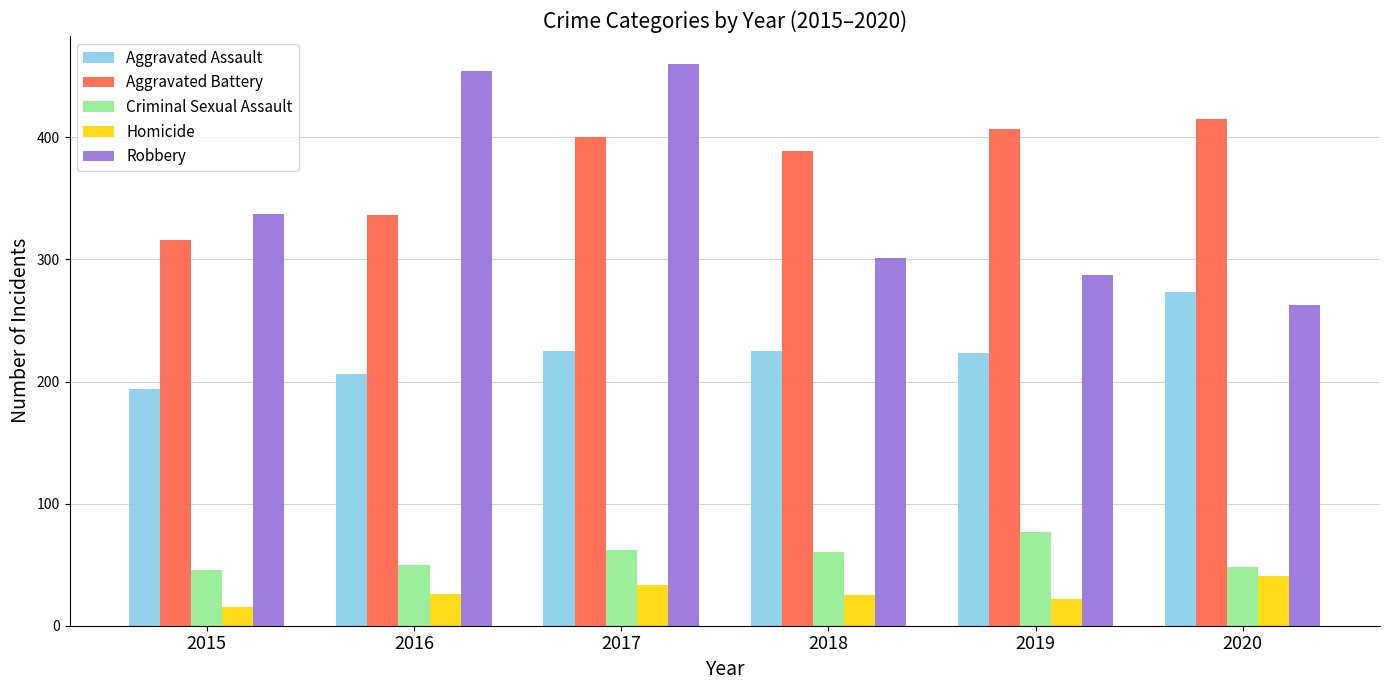

Is the value of Aggravated Battery at 2015 greater than the value of Criminal Sexual Assault at 2019?

Yes